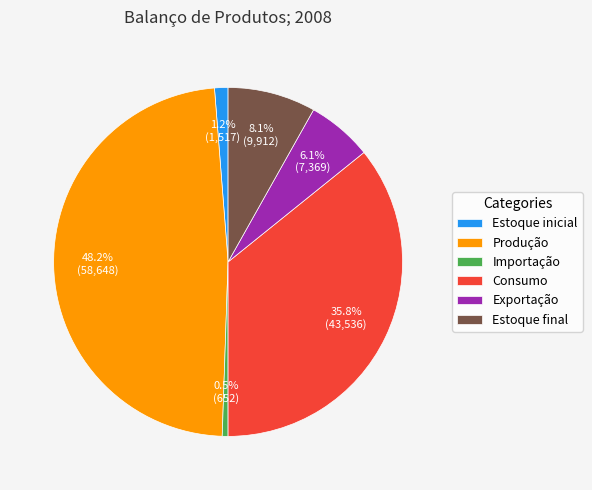

What is the smallest slice in the pie chart?

Importação